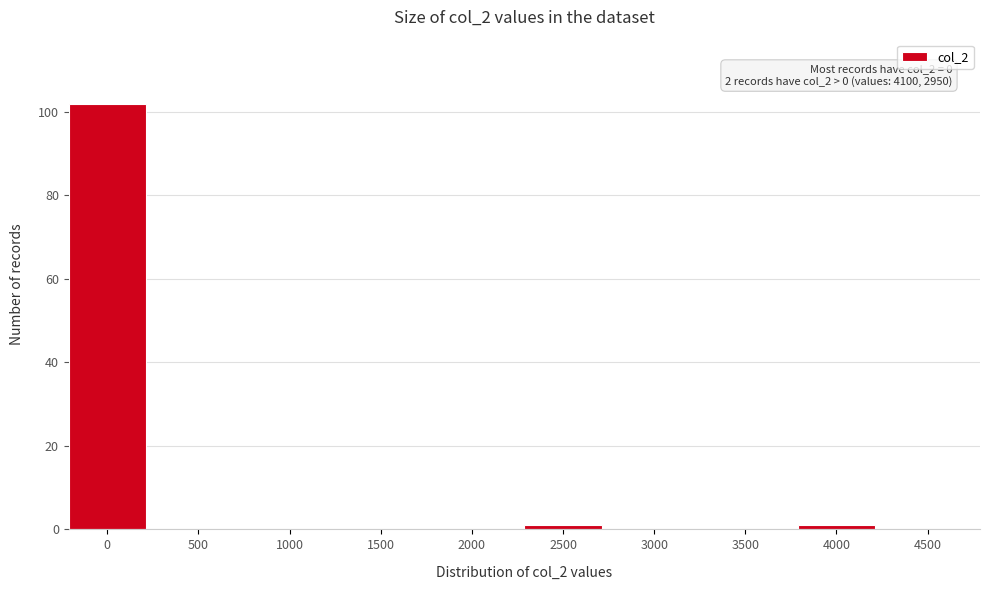

Reading left to right, transcribe all the data shown in this chart.

0=102	500=0	1000=0	1500=0	2000=0	2500=1	3000=0	3500=0	4000=1	4500=0